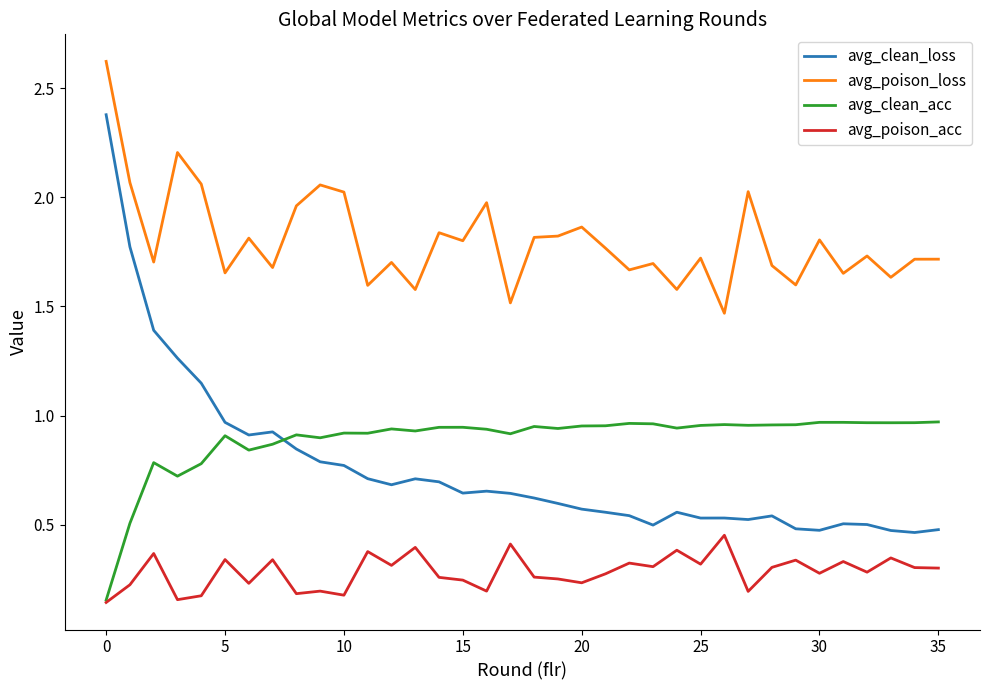

Which series has the largest range (max minus min)?

avg_clean_loss